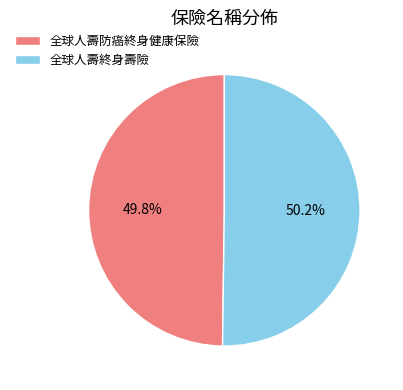

What portion of the pie excludes 全球人壽終身壽險?

49.8%